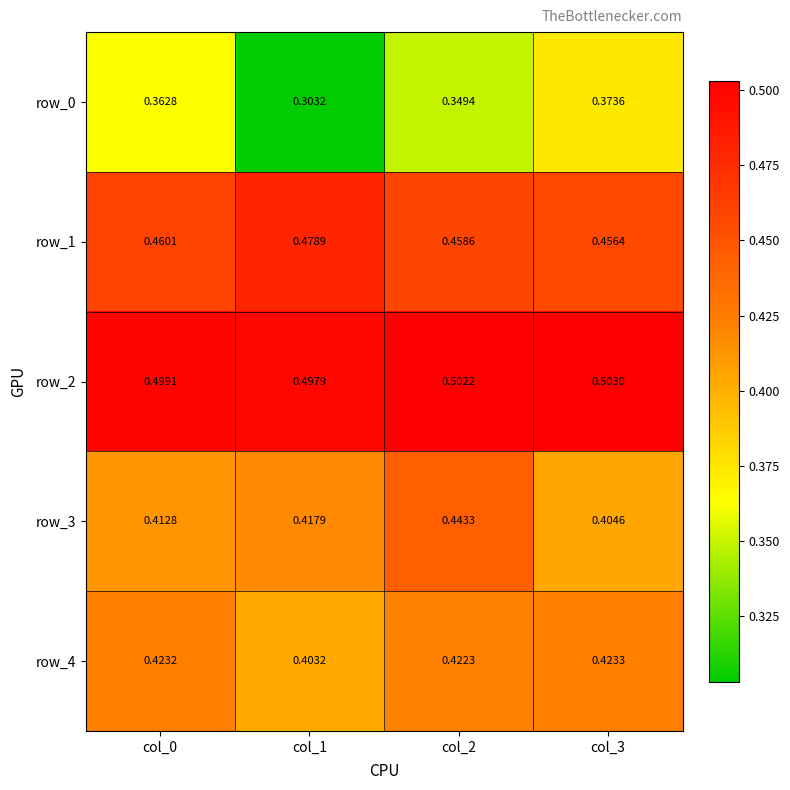

Is the value of row_2 at col_1 greater than the value of row_1 at col_1?

Yes